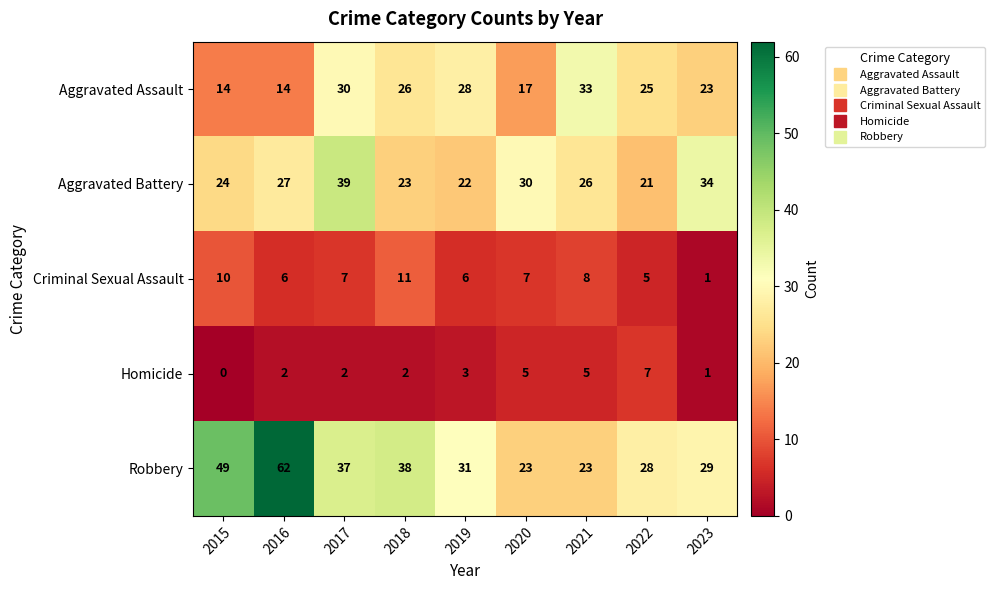

What is the difference between the second highest and second lowest values in the Aggravated Assault series?

16